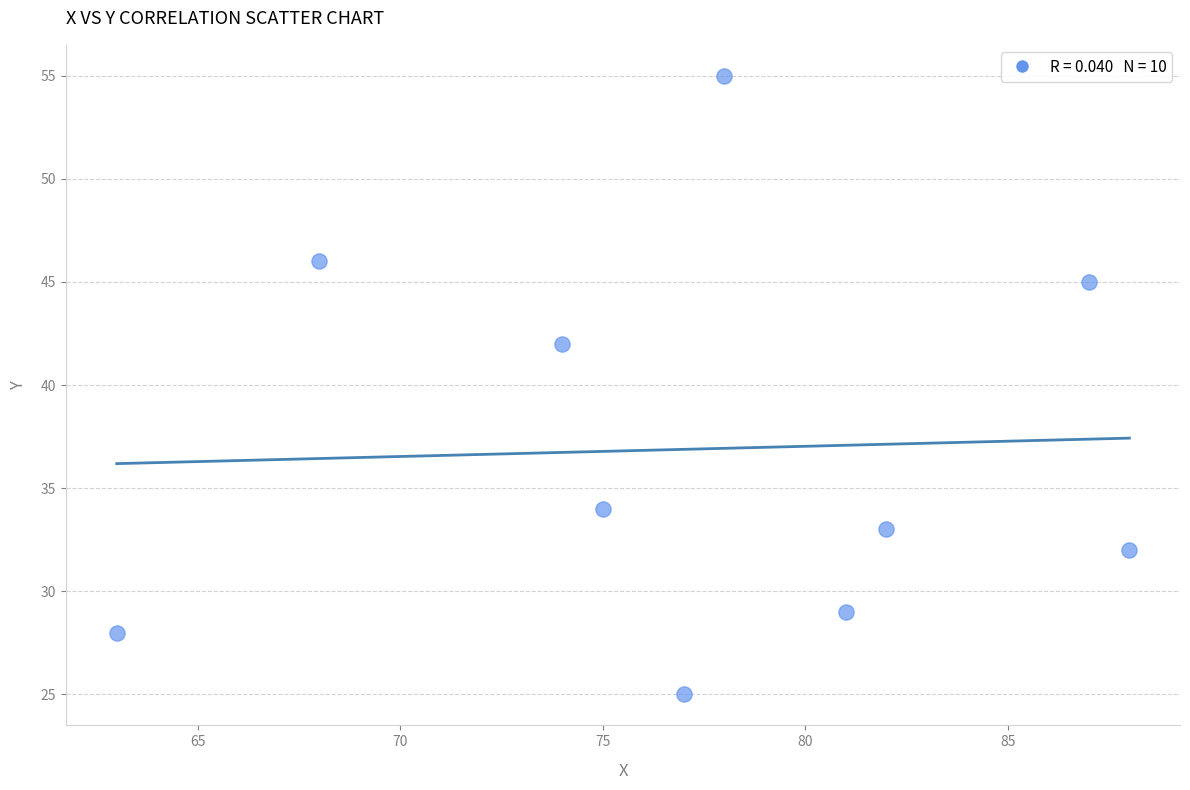

What is the range of Y values (max minus min)?

30